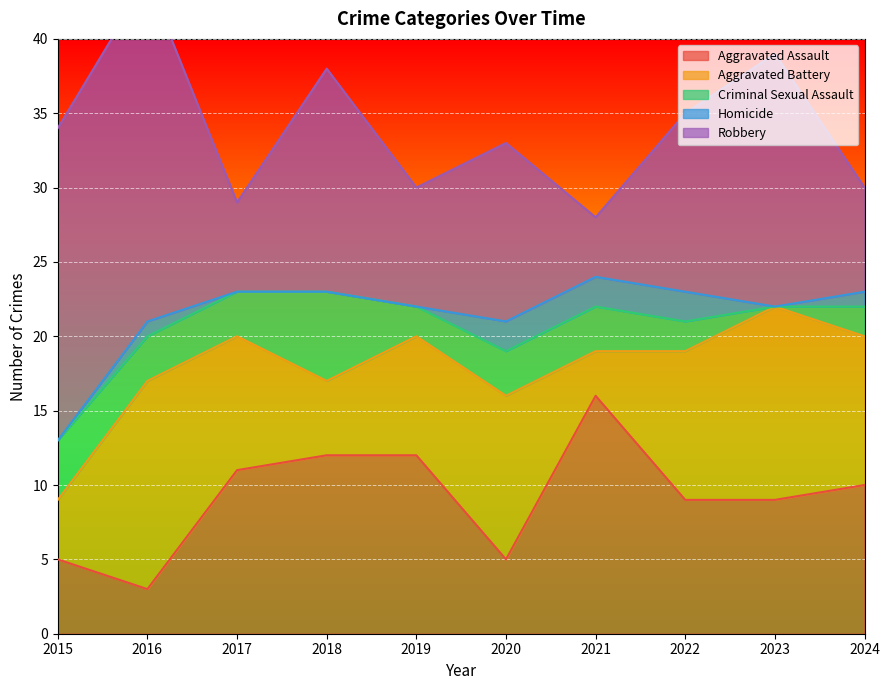

How many data points does each series have?

10